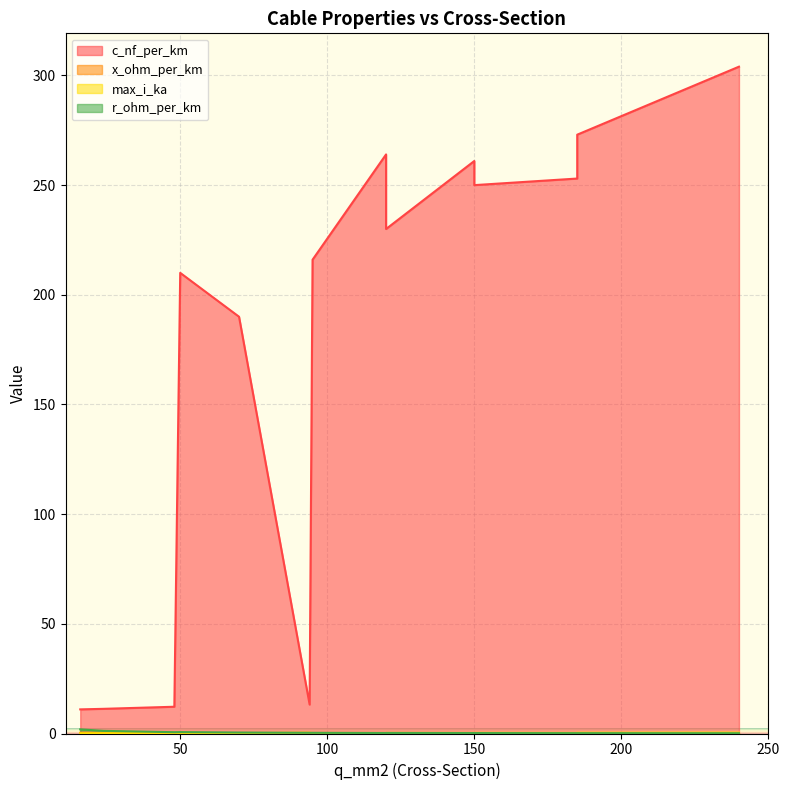

Is it true that x_ohm_per_km equals 0.1 at 150?

False